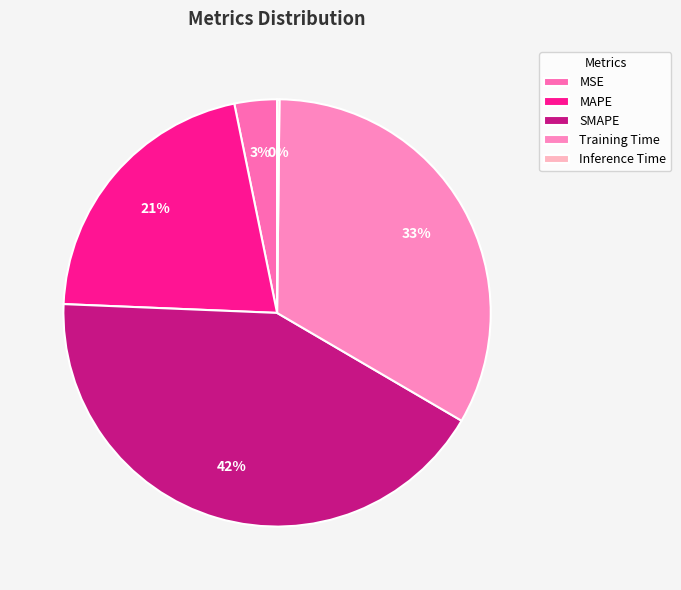

Does MSE account for over 50% of the chart?

No